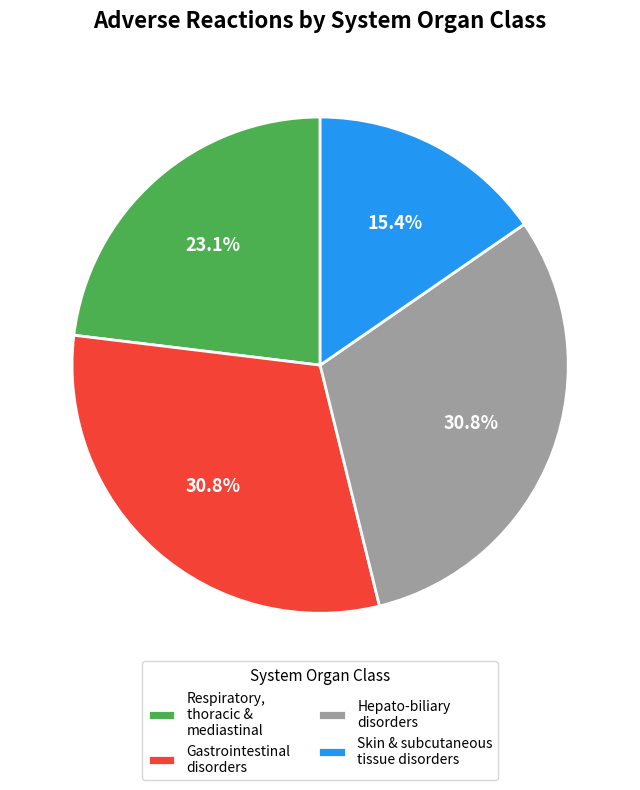

To the nearest percent, what portion does Hepato-biliary disorders represent?

31%